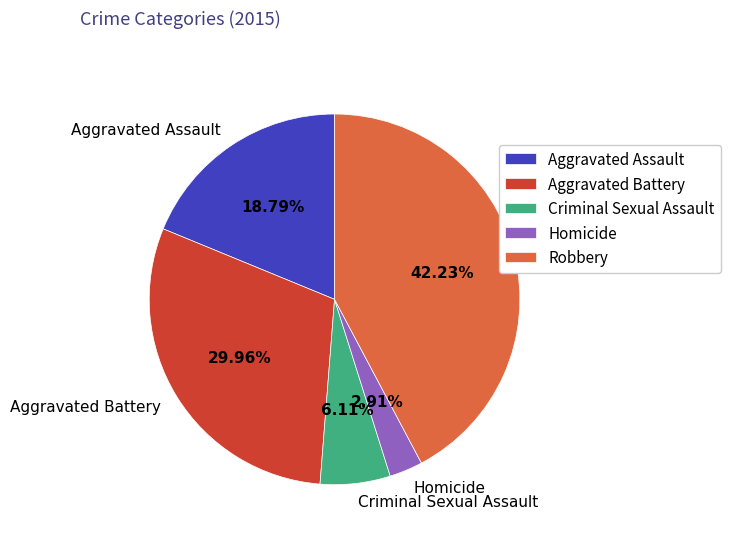

Rank the categories by value from highest to lowest.

Robbery, Aggravated Battery, Aggravated Assault, Criminal Sexual Assault, Homicide